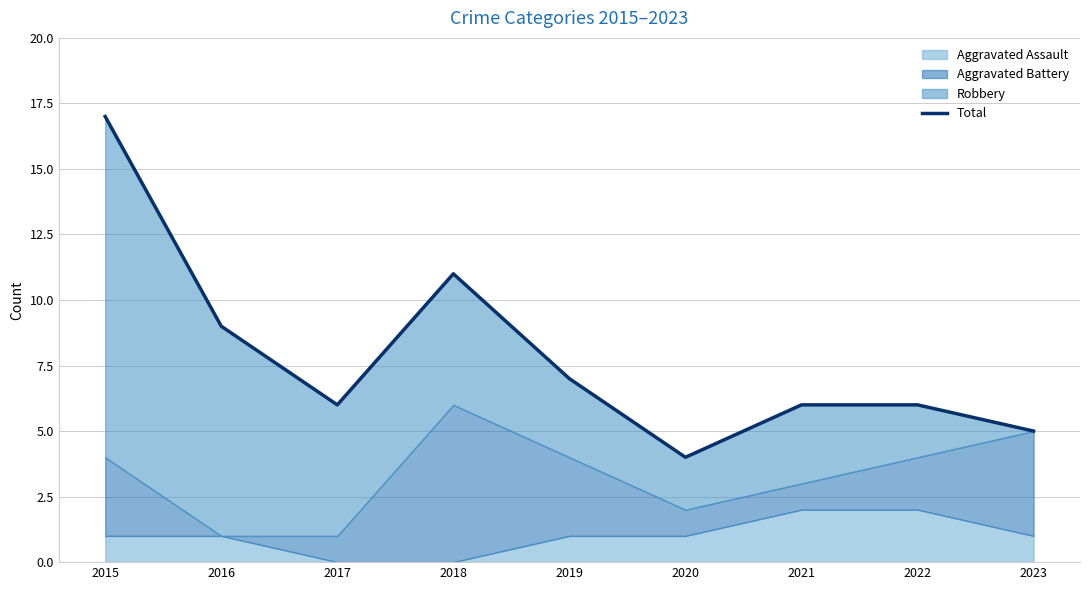

The chart shows a value of 7 at 2020. True or false?

False